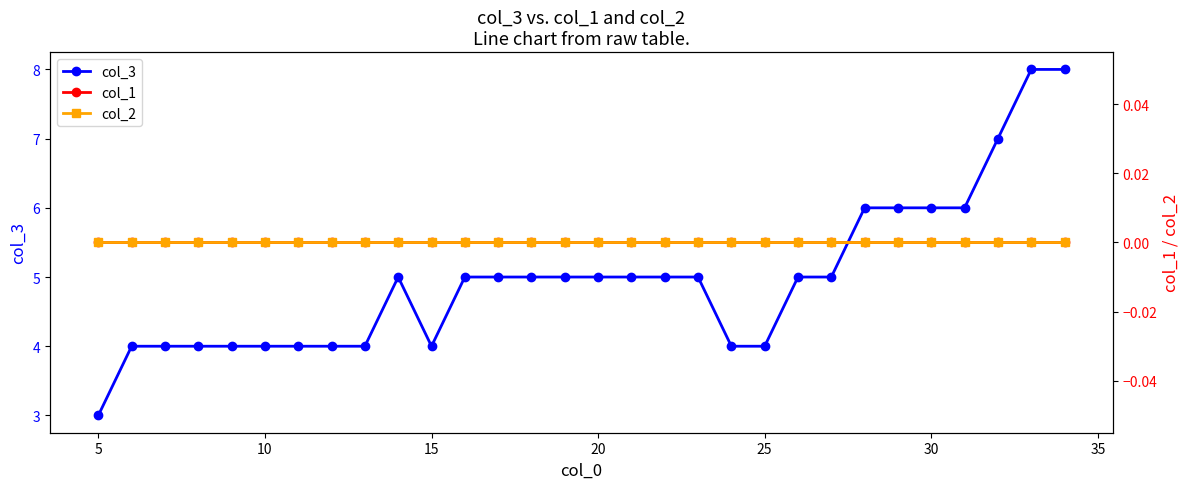

What is the value of the col_3 point at the 17th from the left?

5